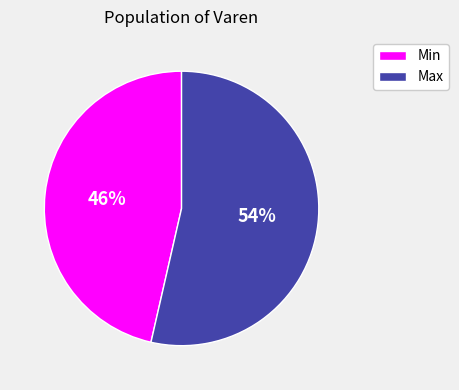

How many segments does this pie chart have?

2